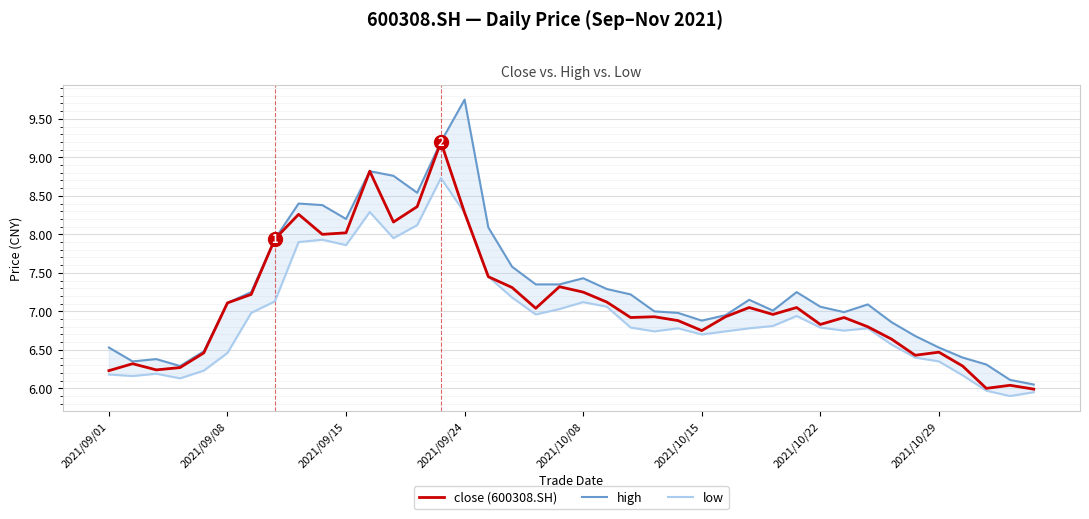

What position from the left is 17?

18